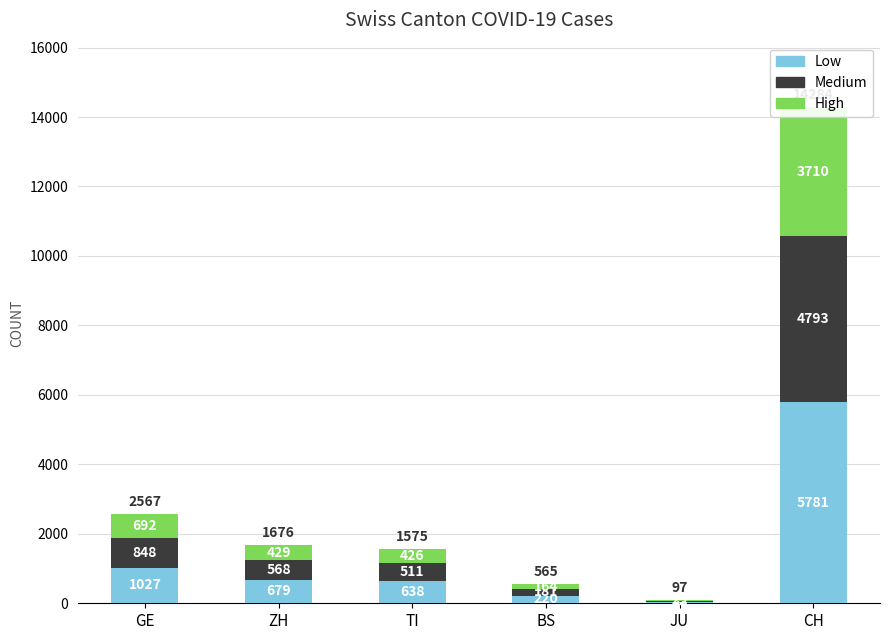

What is the label of the 1st bar from the left?

GE